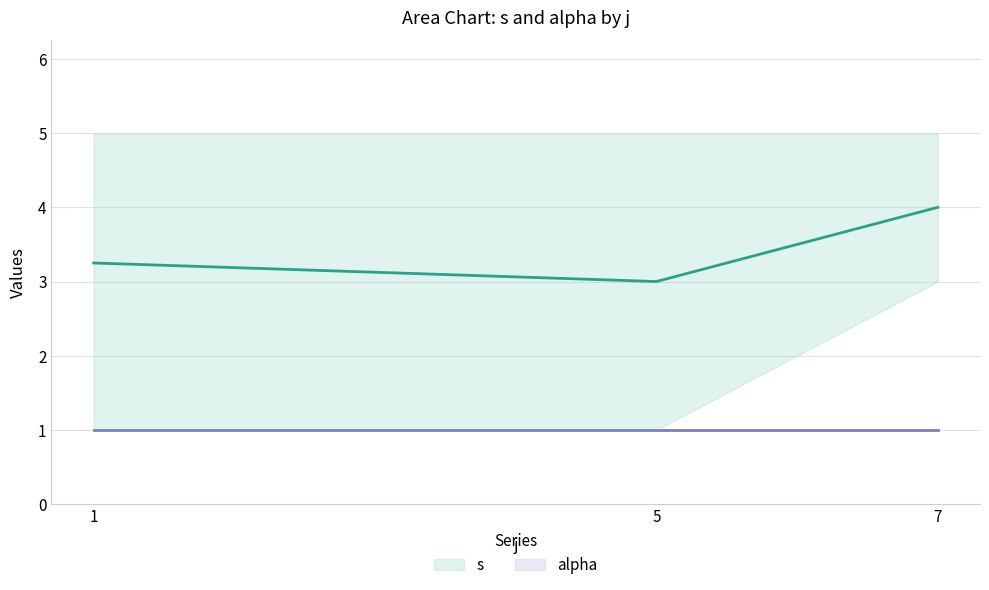

At how many categories does at least one series exceed 3?

2